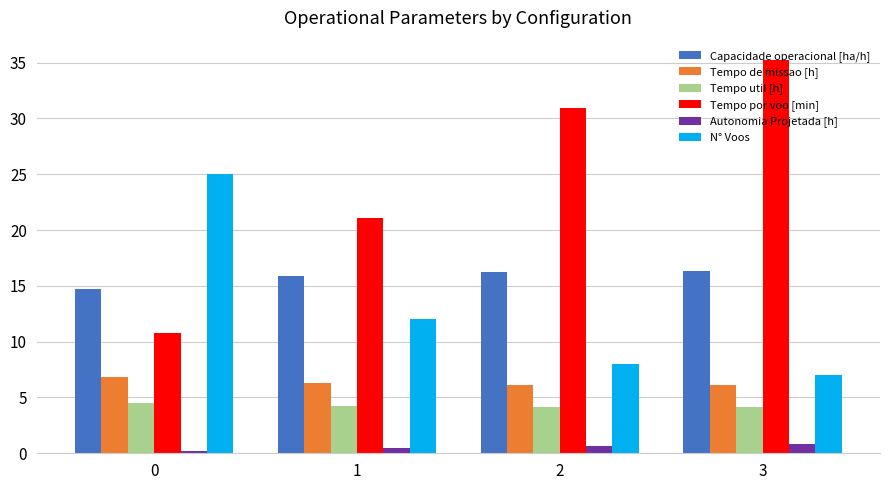

What is the spread (max minus min) of values at 0?

24.8